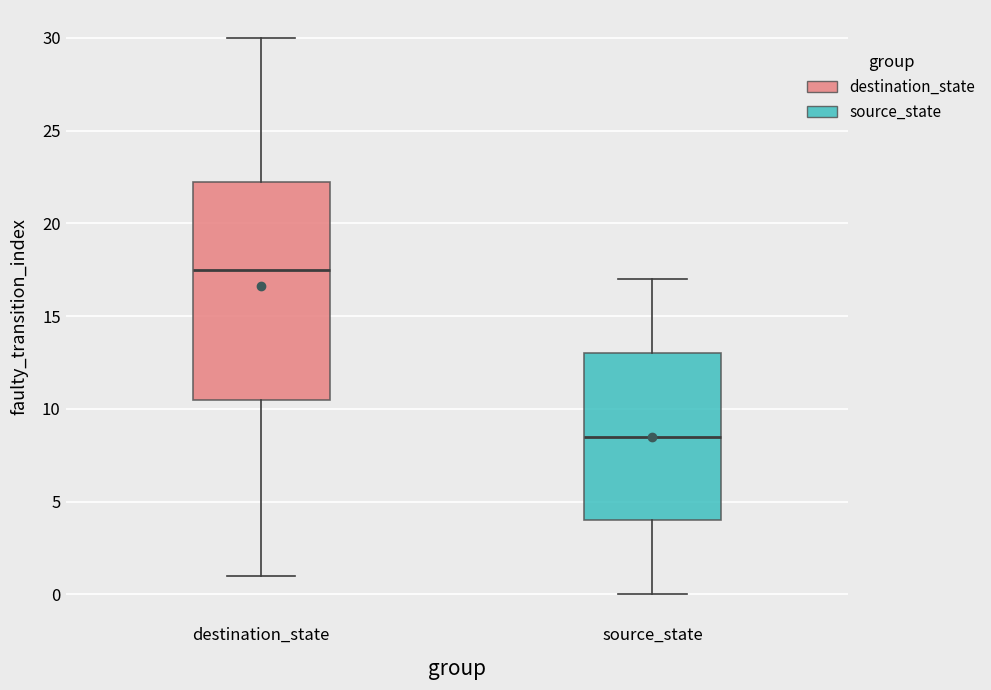

Comparing the boxes themselves (not the whiskers), which one is the tallest?

destination_state